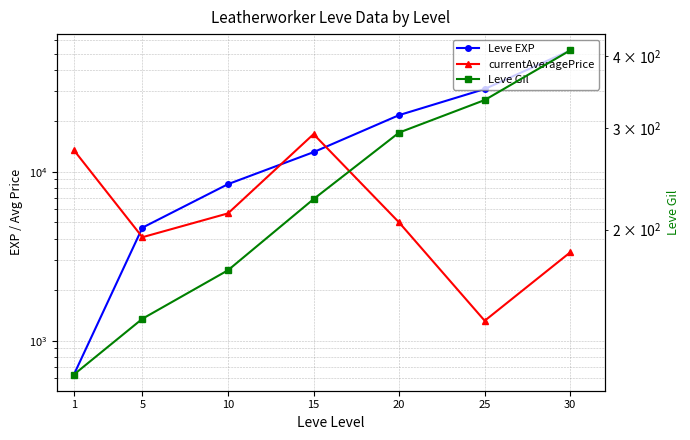

What is the value of the Leve Gil point at the 7th from the left?

410.0